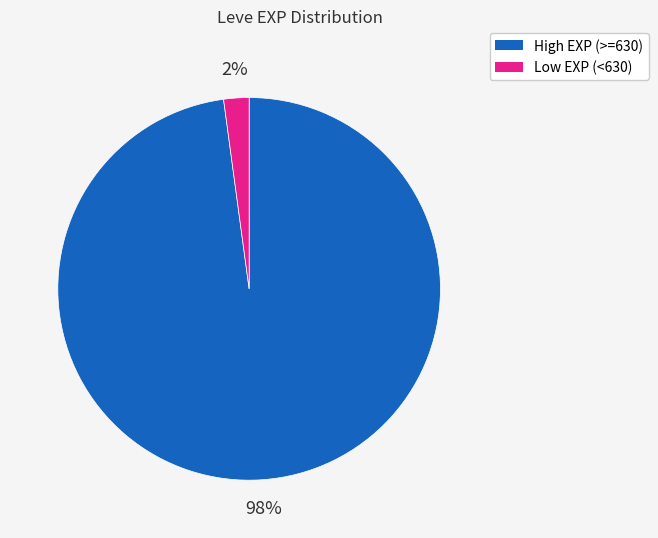

Is the sum of High EXP (>=630) and Low EXP (<630) greater than half?

Yes